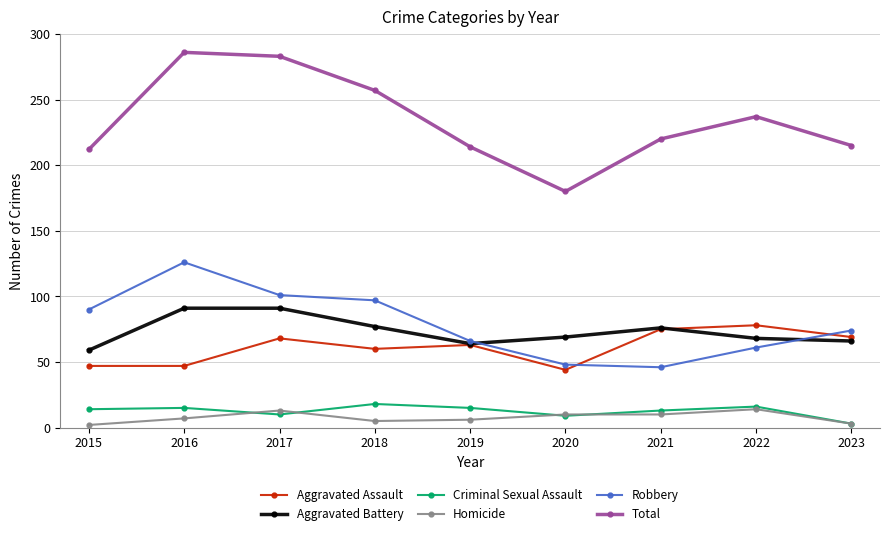

The value of Aggravated Assault at 2015 is 78. True or false?

False